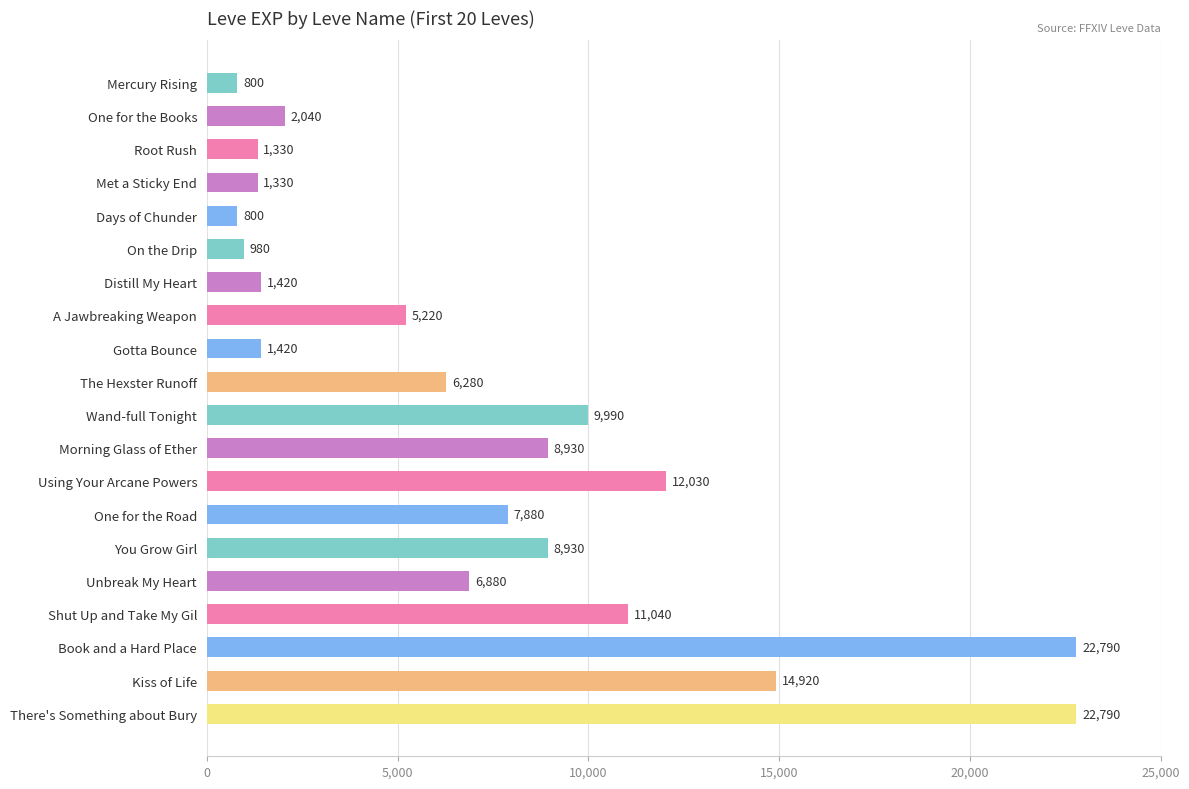

What is the label of the 7th bar from the top?

Distill My Heart